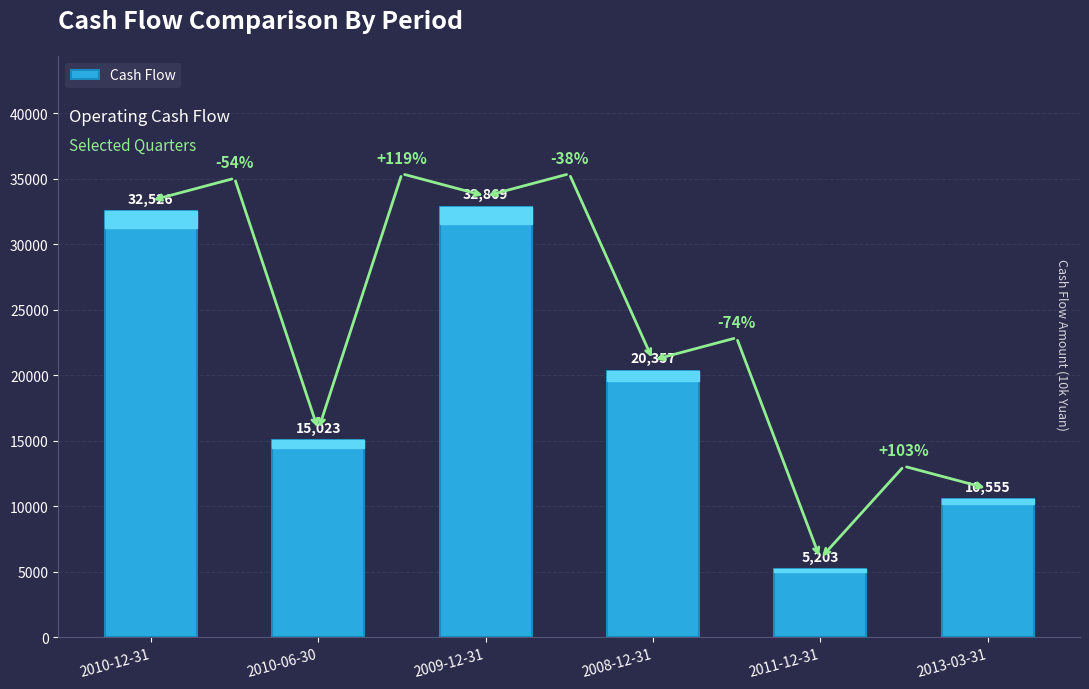

What is the average value?

19422